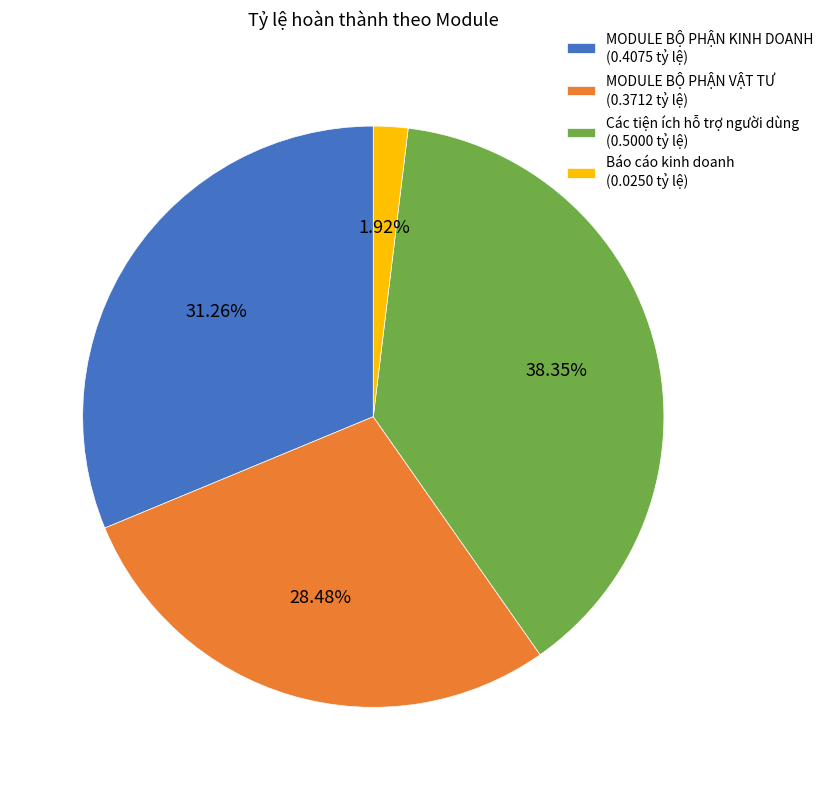

To the nearest percent, what is the difference between the largest and smallest slice percentages?

36%